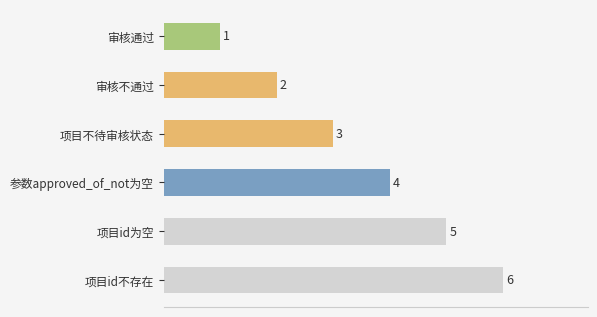

Rank the categories by value from highest to lowest.

项目id不存在, 项目id为空, 参数approved_of_not为空, 项目不待审核状态, 审核不通过, 审核通过